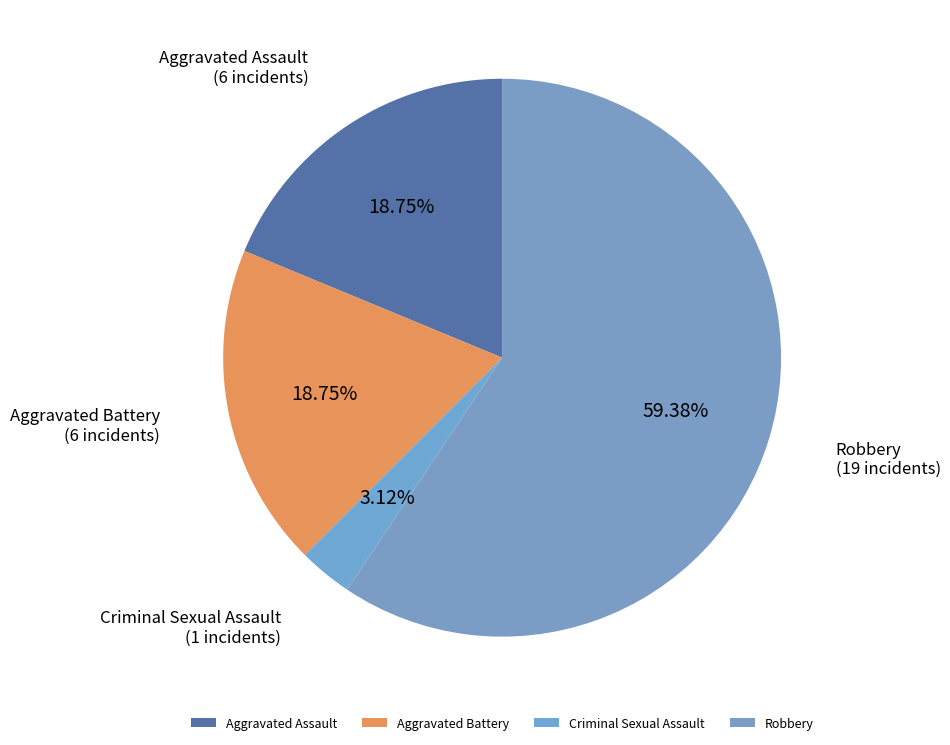

What percentage is the Aggravated Battery slice, to the nearest percent?

19%